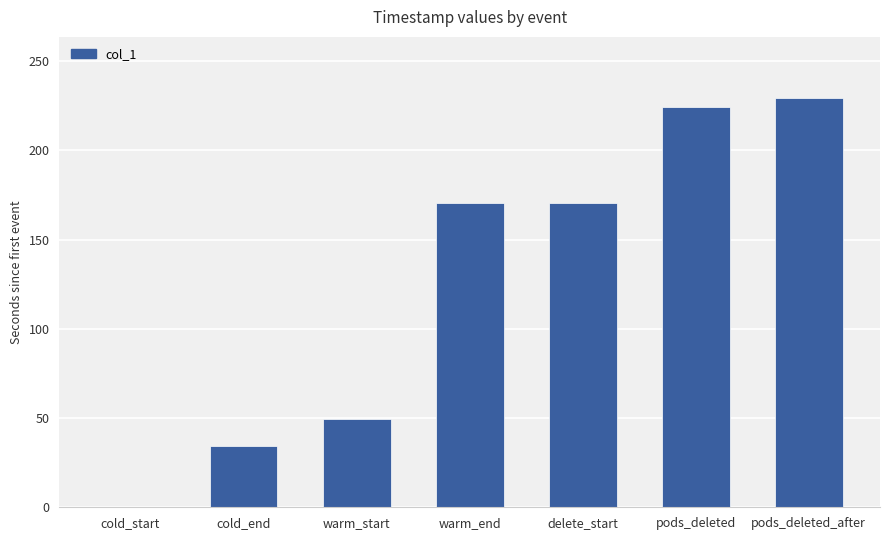

What is the greatest value displayed?

229.2